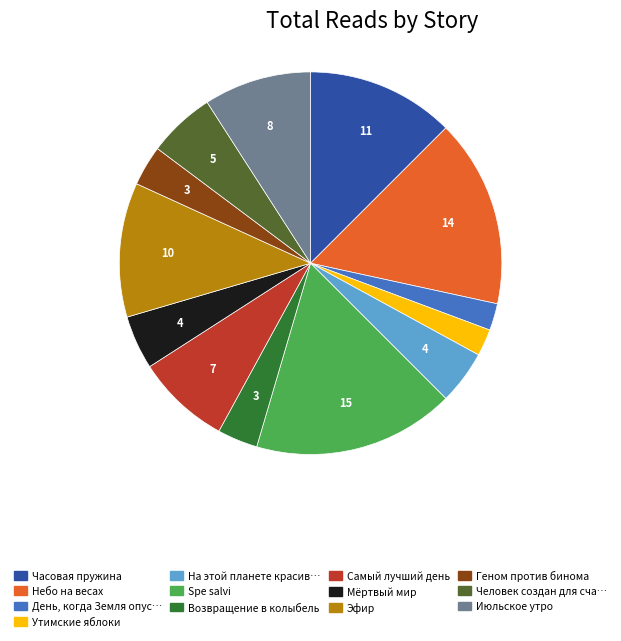

How many slices are in this pie chart?

13